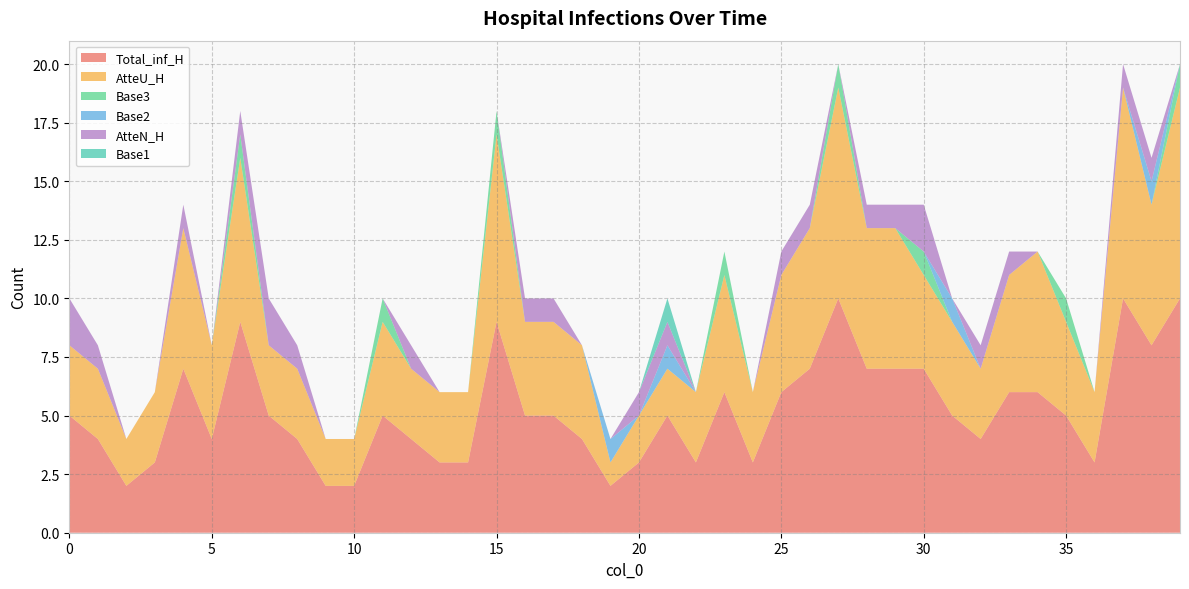

Reading left to right, transcribe all the data shown in this chart.

Total_inf_H: 5	4	2	3	7	4	9	5	4	2	2	5	4	3	3	9	5	5	4	2	3	5	3	6	3	6	7	10	7	7	7	5	4	6	6	5	3	10	8	10
AtteU_H: 3	3	2	3	6	4	7	3	3	2	2	4	3	3	3	8	4	4	4	1	2	2	3	5	3	5	6	9	6	6	4	4	3	5	6	4	3	9	6	9
Base3: 0	0	0	0	0	0	1	0	0	0	0	1	0	0	0	1	0	0	0	0	0	0	0	1	0	0	0	1	0	0	1	0	0	0	0	1	0	0	0	1
Base2: 0	0	0	0	0	0	0	0	0	0	0	0	0	0	0	0	0	0	0	1	0	1	0	0	0	0	0	0	0	0	0	1	0	0	0	0	0	0	1	0
AtteN_H: 2	1	0	0	1	0	1	2	1	0	0	0	1	0	0	0	1	1	0	0	1	1	0	0	0	1	1	0	1	1	2	0	1	1	0	0	0	1	1	0
Base1: 0	0	0	0	0	0	0	0	0	0	0	0	0	0	0	0	0	0	0	0	0	1	0	0	0	0	0	0	0	0	0	0	0	0	0	0	0	0	0	0